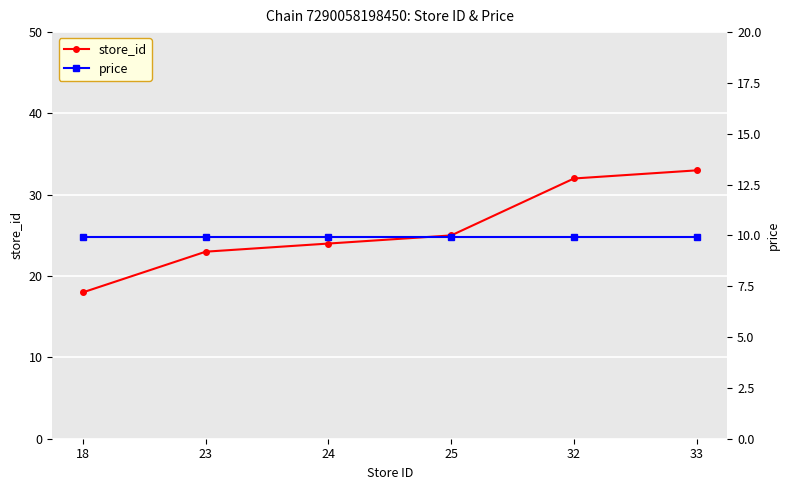

Which category has the lowest value in the store_id series?

18